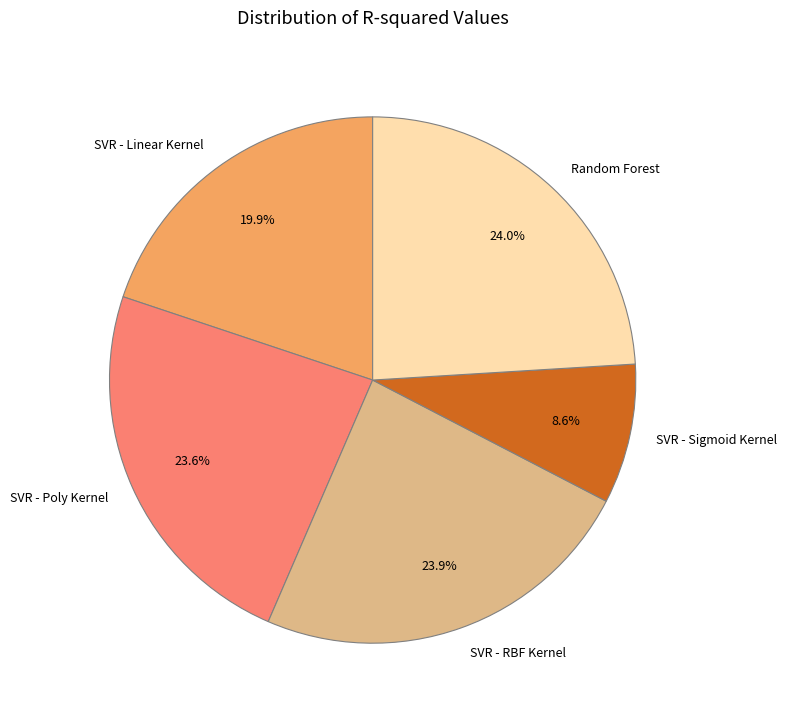

Which has a higher value, SVR - Linear Kernel or SVR - Sigmoid Kernel?

SVR - Linear Kernel